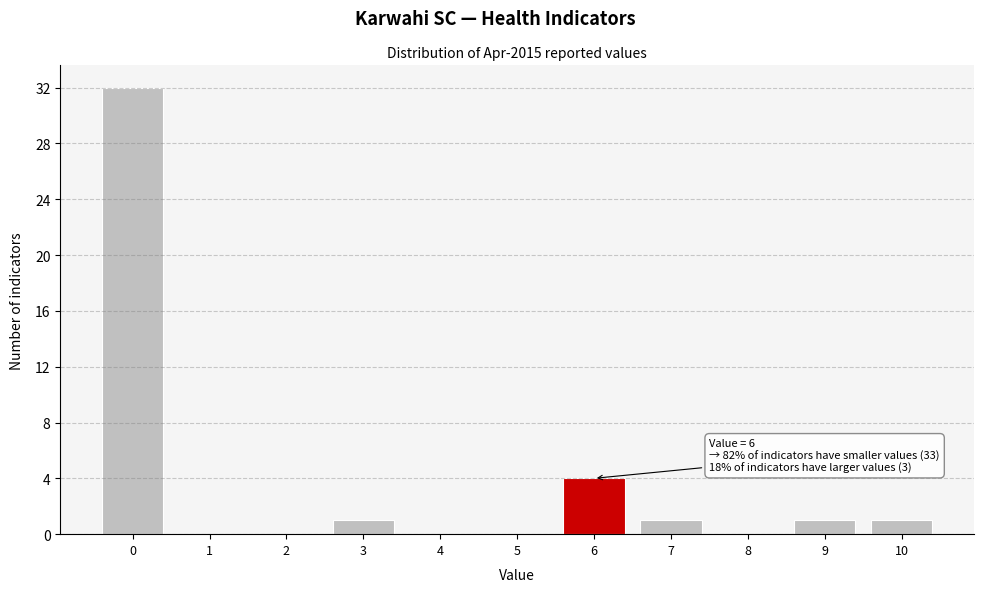

Which range on the x-axis has the tallest bar?

-0.5 to 0.5